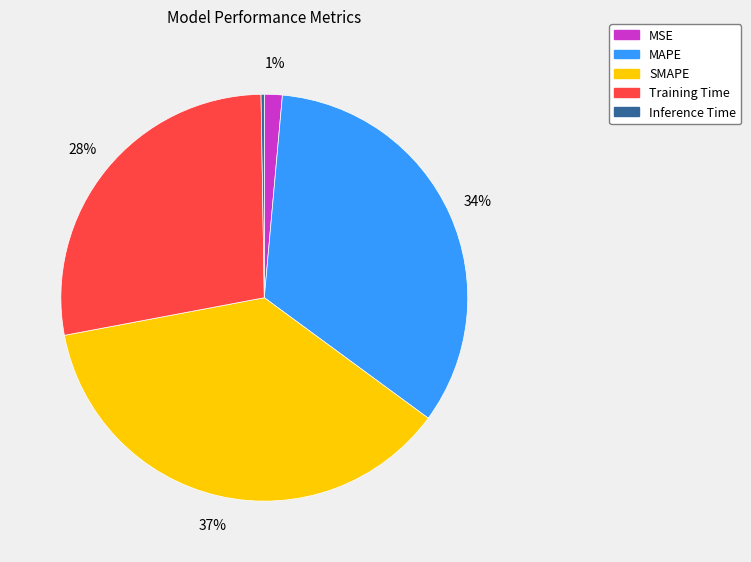

What is the largest slice in the pie chart?

SMAPE